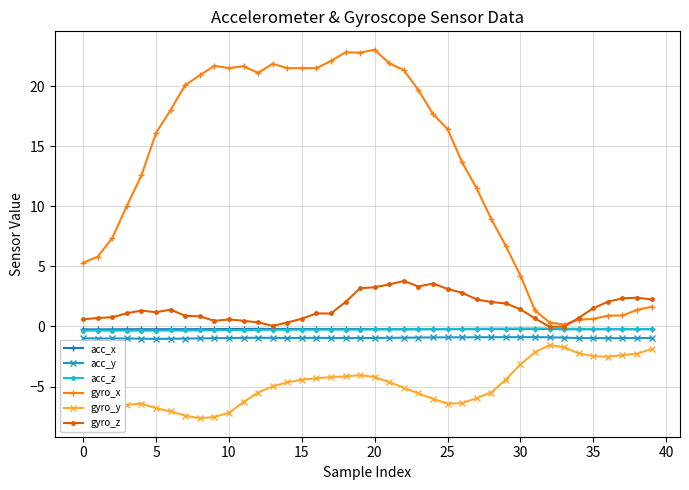

Which series has the largest total across all categories?

gyro_x